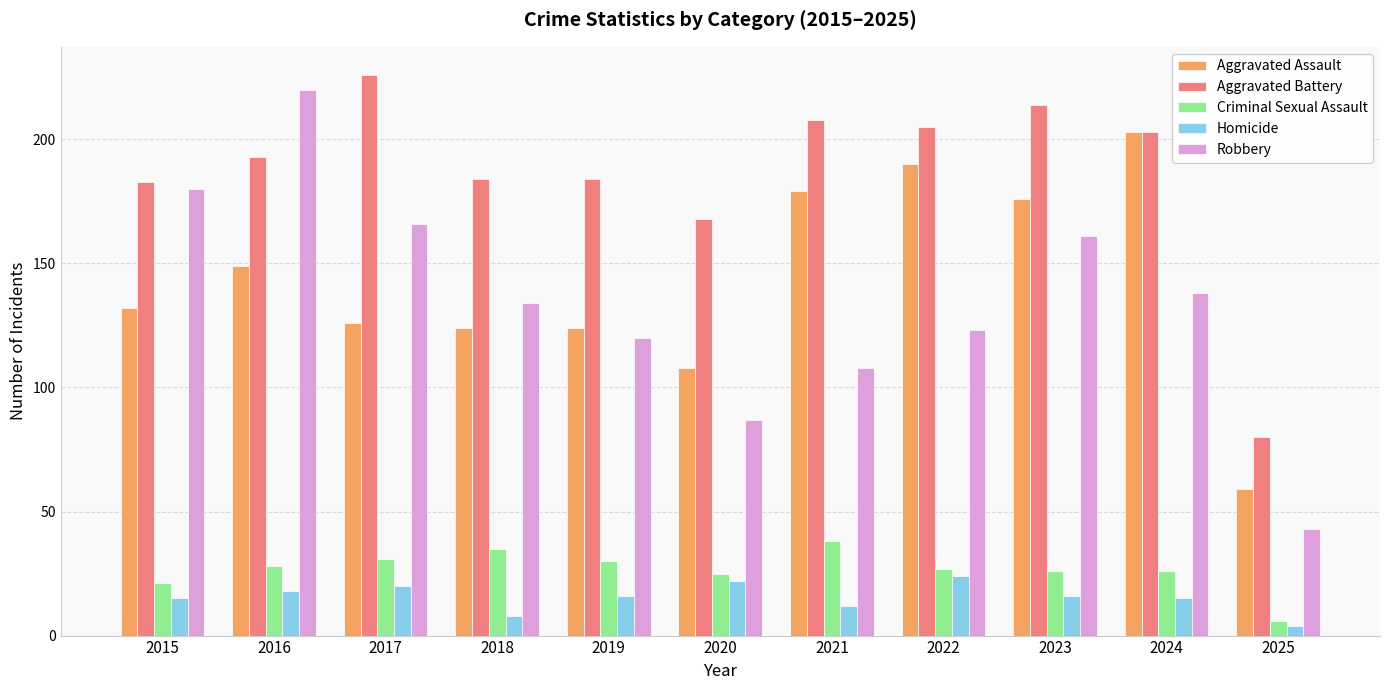

How many values in the Homicide series are below 16?

5